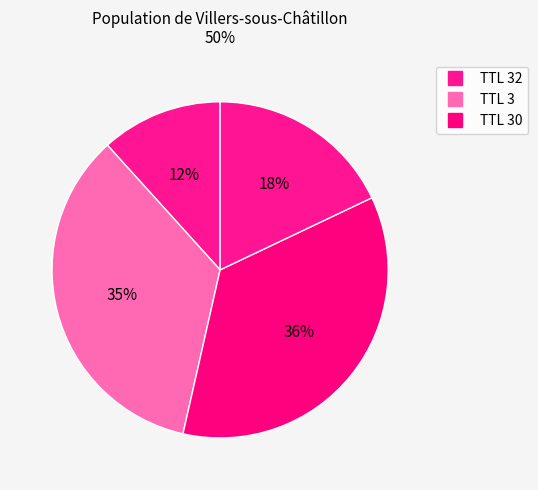

How many slices are in this pie chart?

4